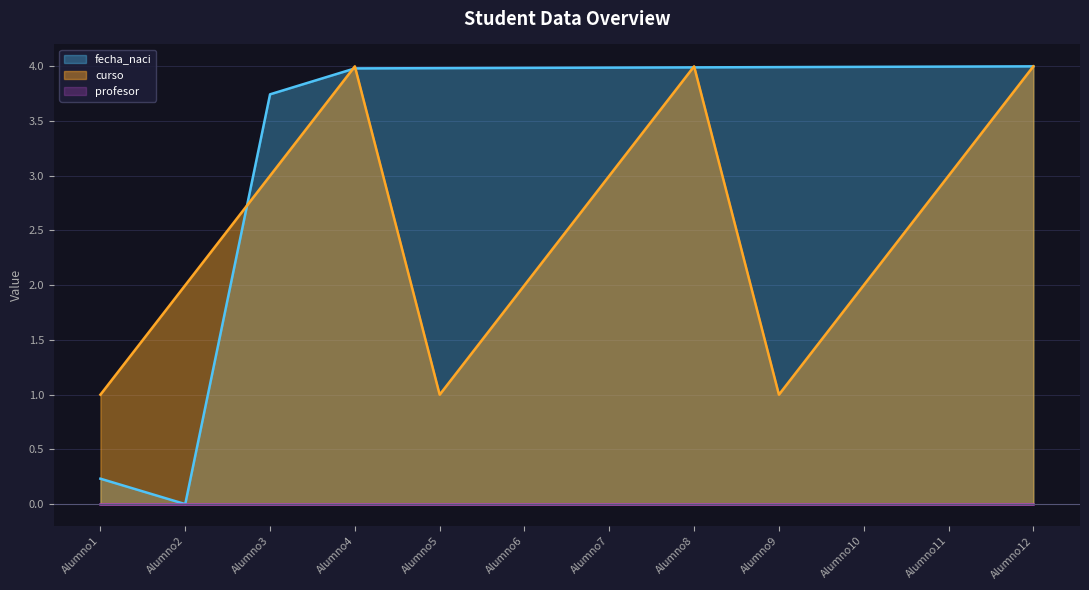

In curso, how many points are higher than both neighbors (excluding endpoints)?

2